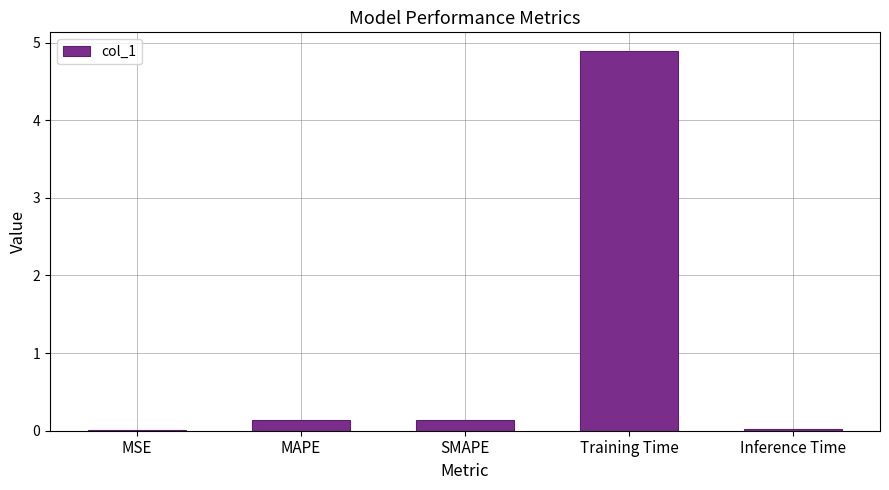

What is the sum of the values at Training Time and SMAPE?

5.0